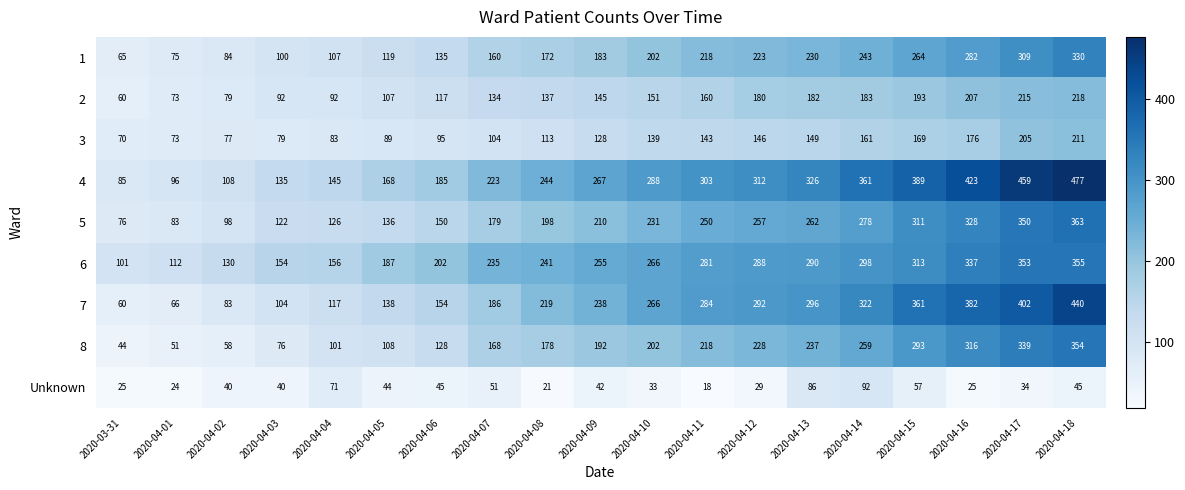

Where is 4 nearest to the value 281?

2020-04-10